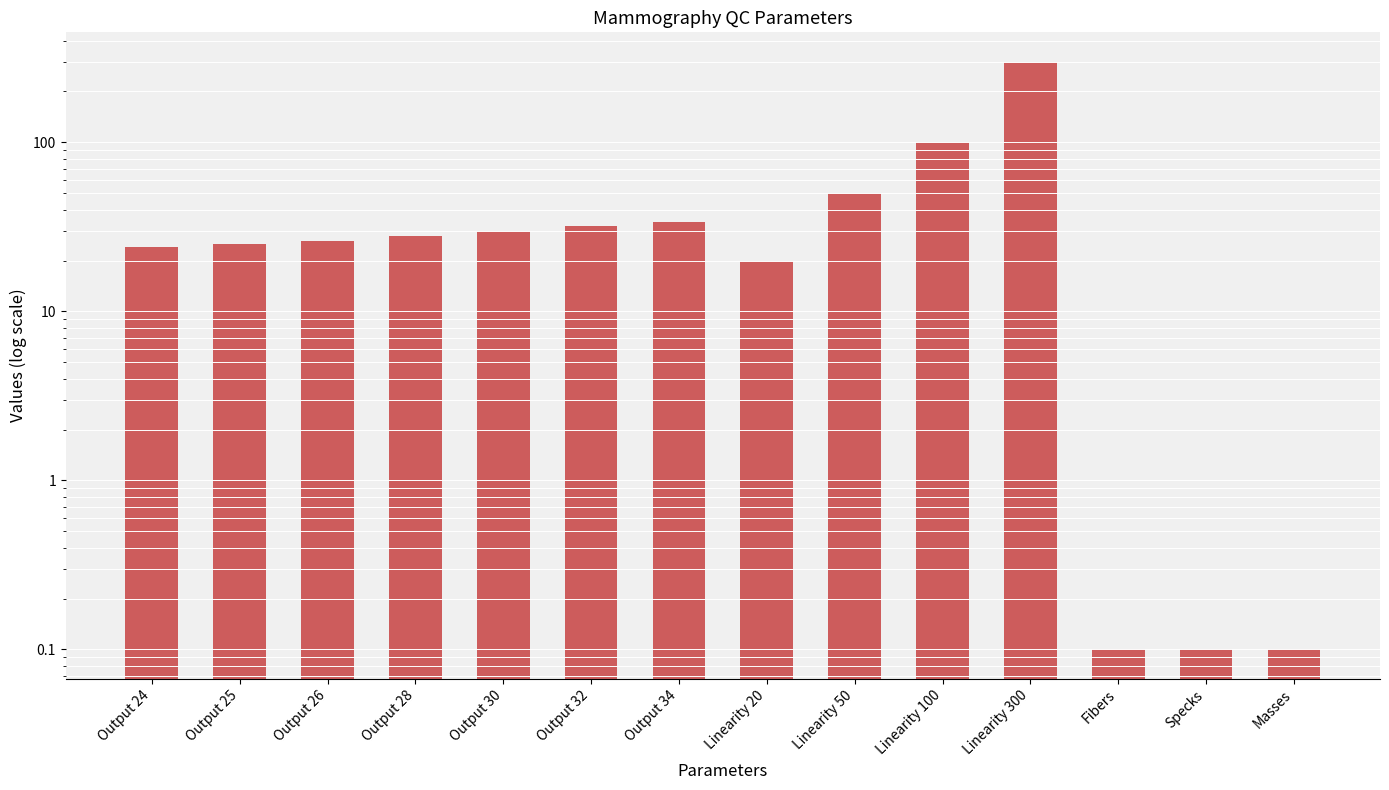

Reading left to right, list all the values displayed in this chart.

Output 24=24.0	Output 25=25.0	Output 26=26.0	Output 28=28.0	Output 30=30.0	Output 32=32.0	Output 34=34.0	Linearity 20=20.0	Linearity 50=50.0	Linearity 100=100.0	Linearity 300=300.0	Fibers=0.1	Specks=0.1	Masses=0.1